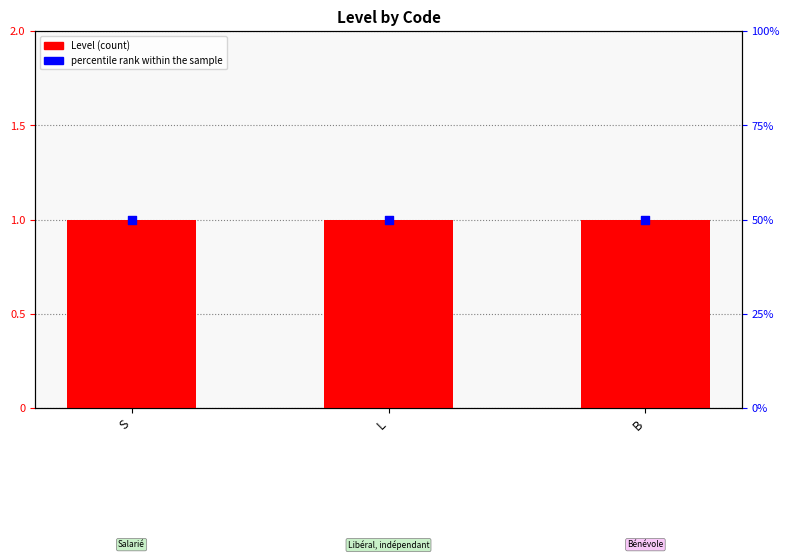

What are all the series names shown in the legend?

Level, percentile rank within the sample